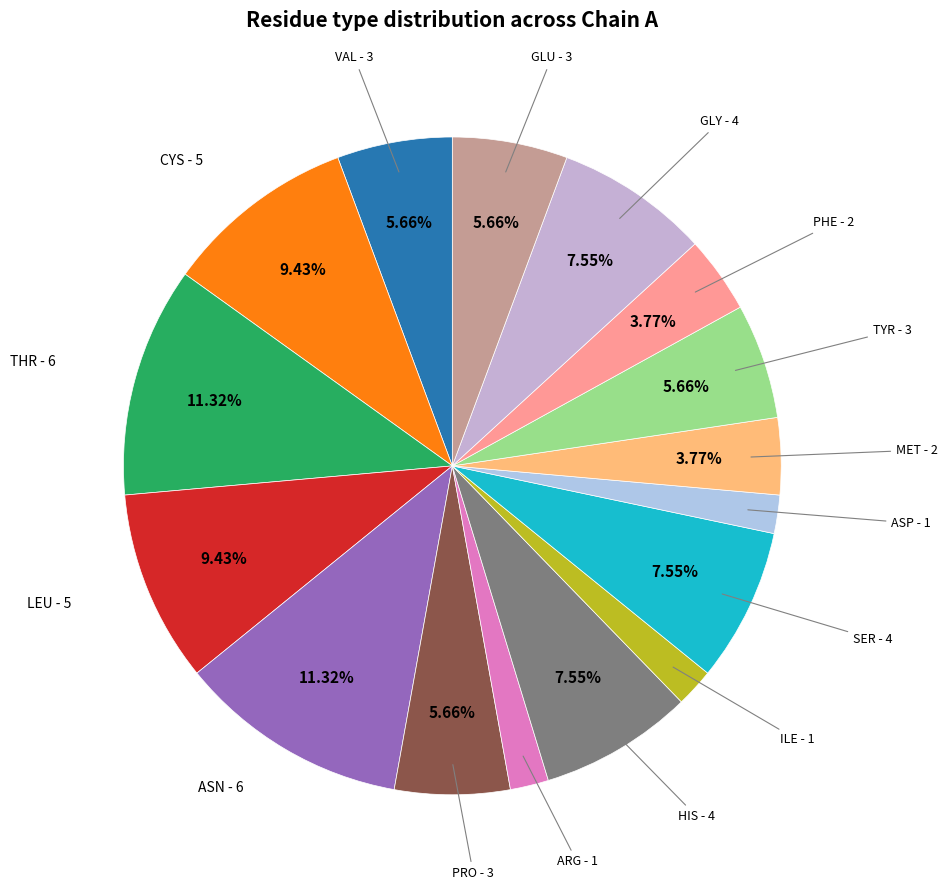

Does any single category account for the majority?

No